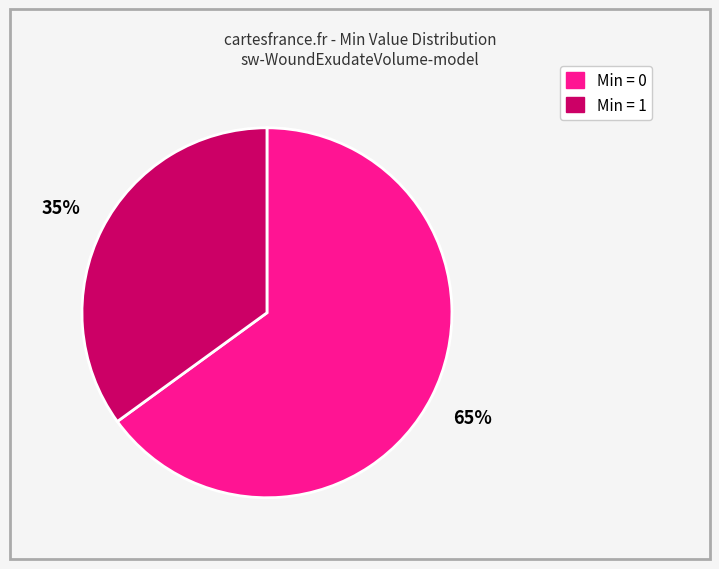

To the nearest percent, what is the average slice percentage?

50%